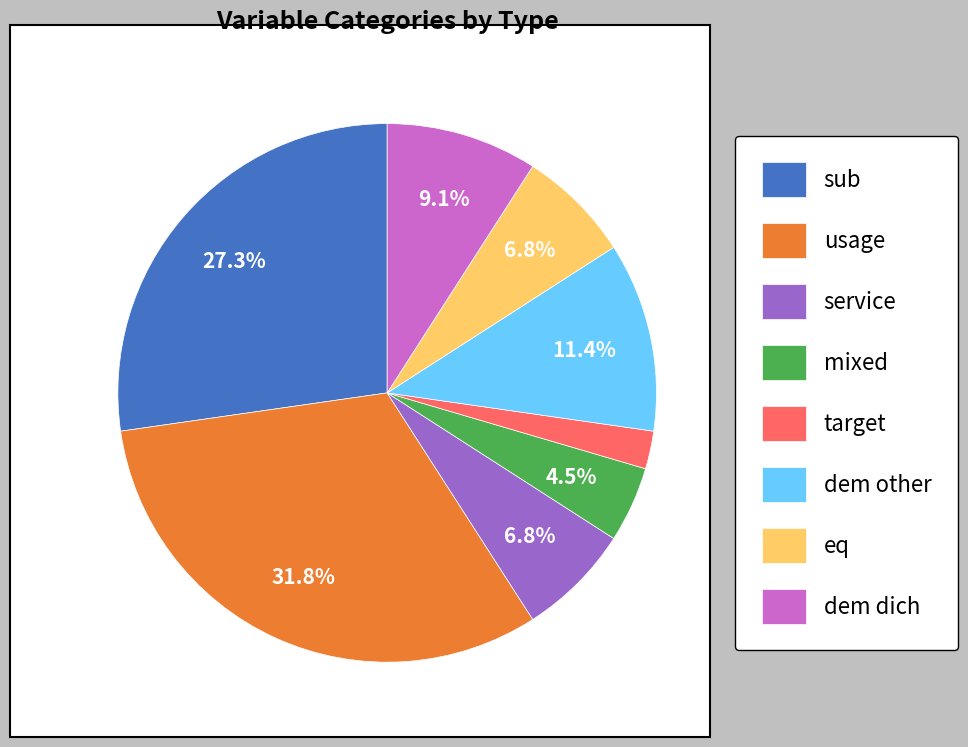

What percentage is NOT represented by mixed?

95.5%